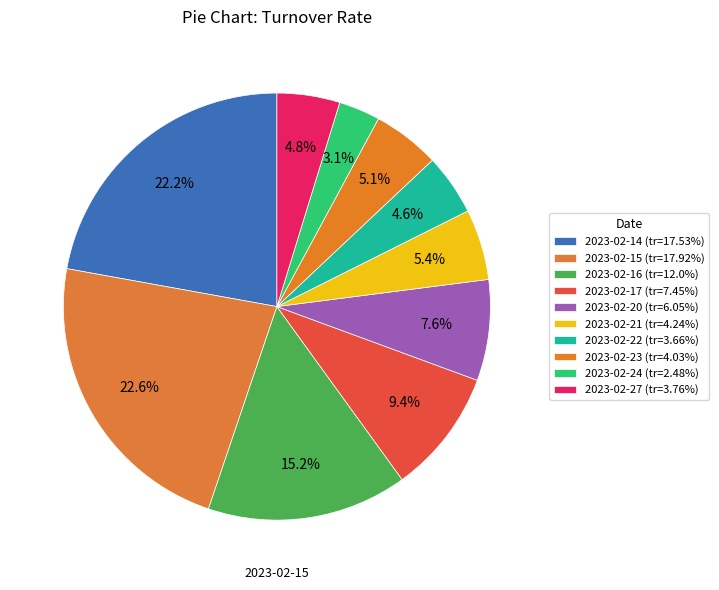

The 2023-02-16 slice represents 10% of the pie. True or false?

False